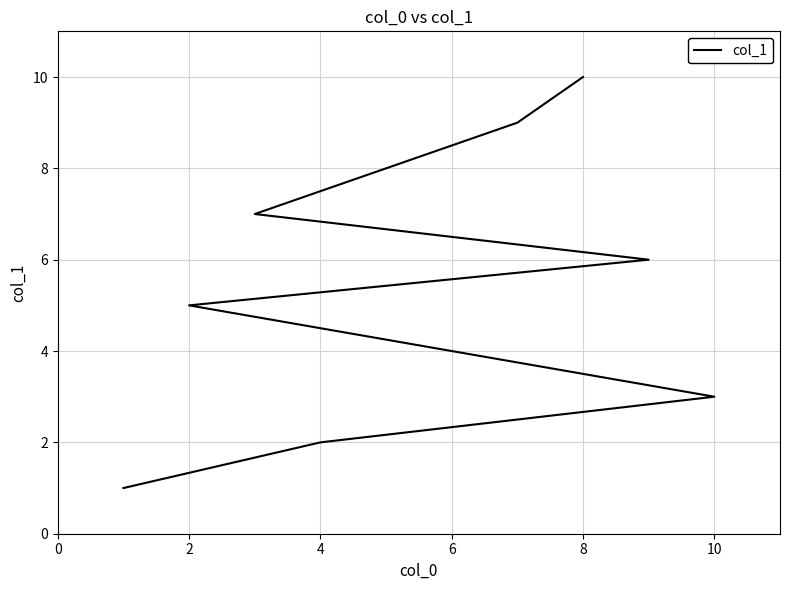

Does the chart have visible grid lines?

Yes